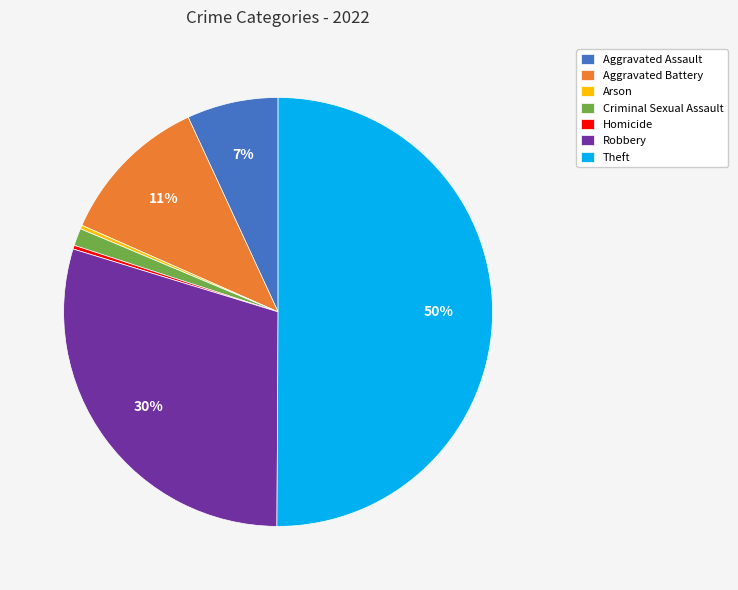

Combined, do Robbery and Homicide account for over 50%?

No